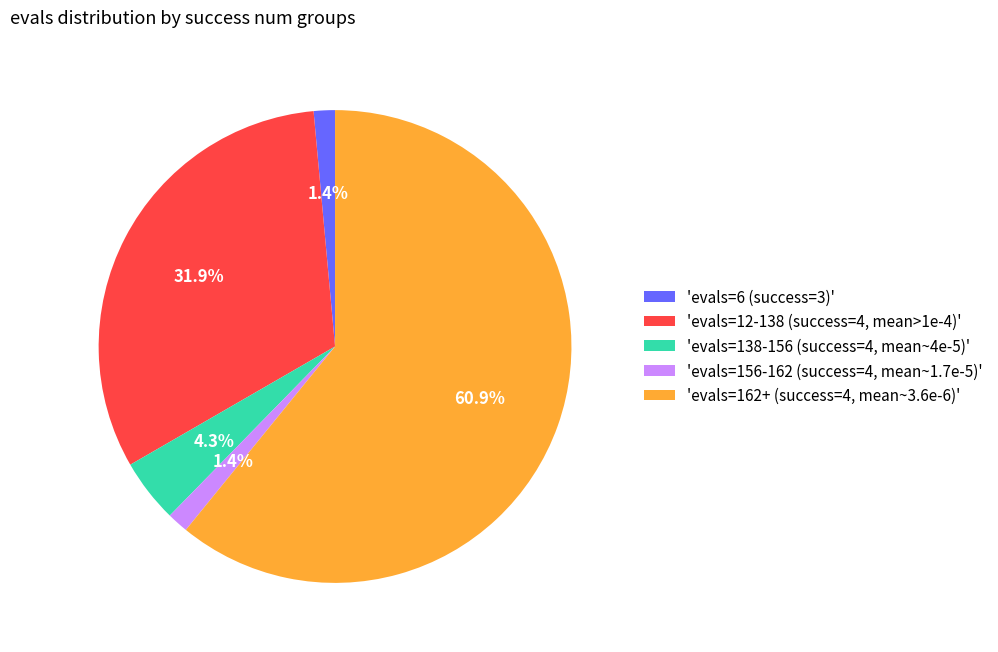

Is there any slice that represents more than half of the pie?

Yes